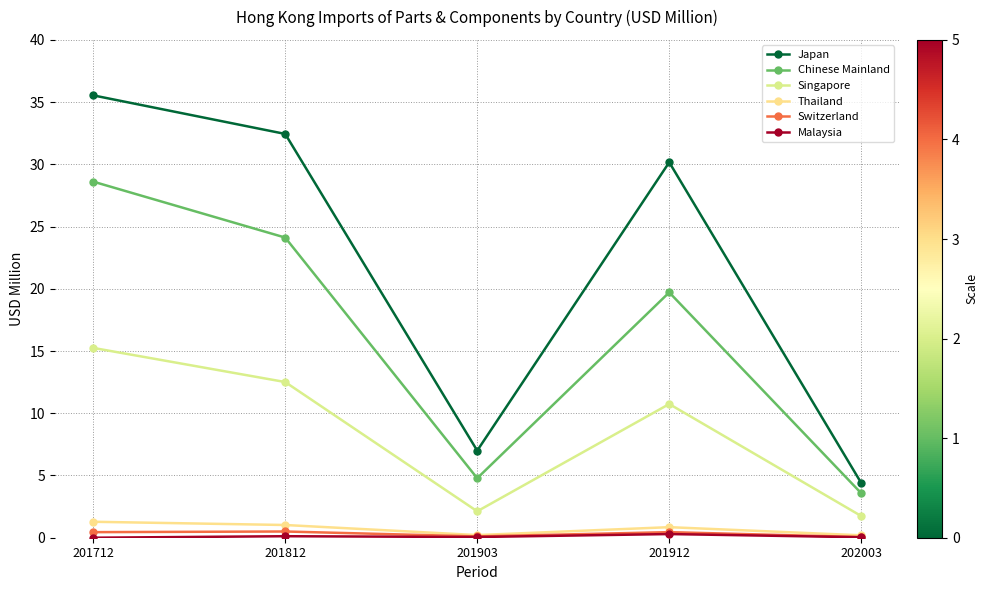

How many distinct data groups are displayed?

6